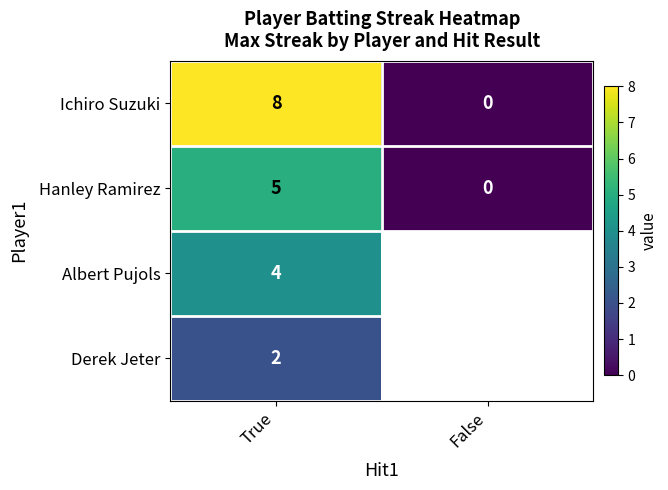

At True, list the series in order from smallest to largest.

Derek Jeter, Albert Pujols, Hanley Ramirez, Ichiro Suzuki